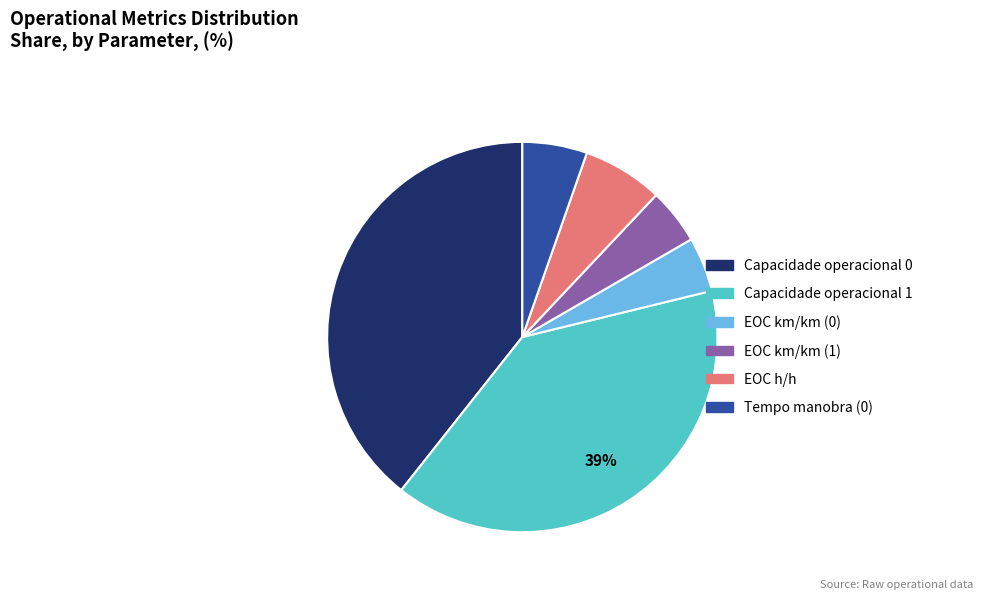

Is there a majority slice in this chart?

No